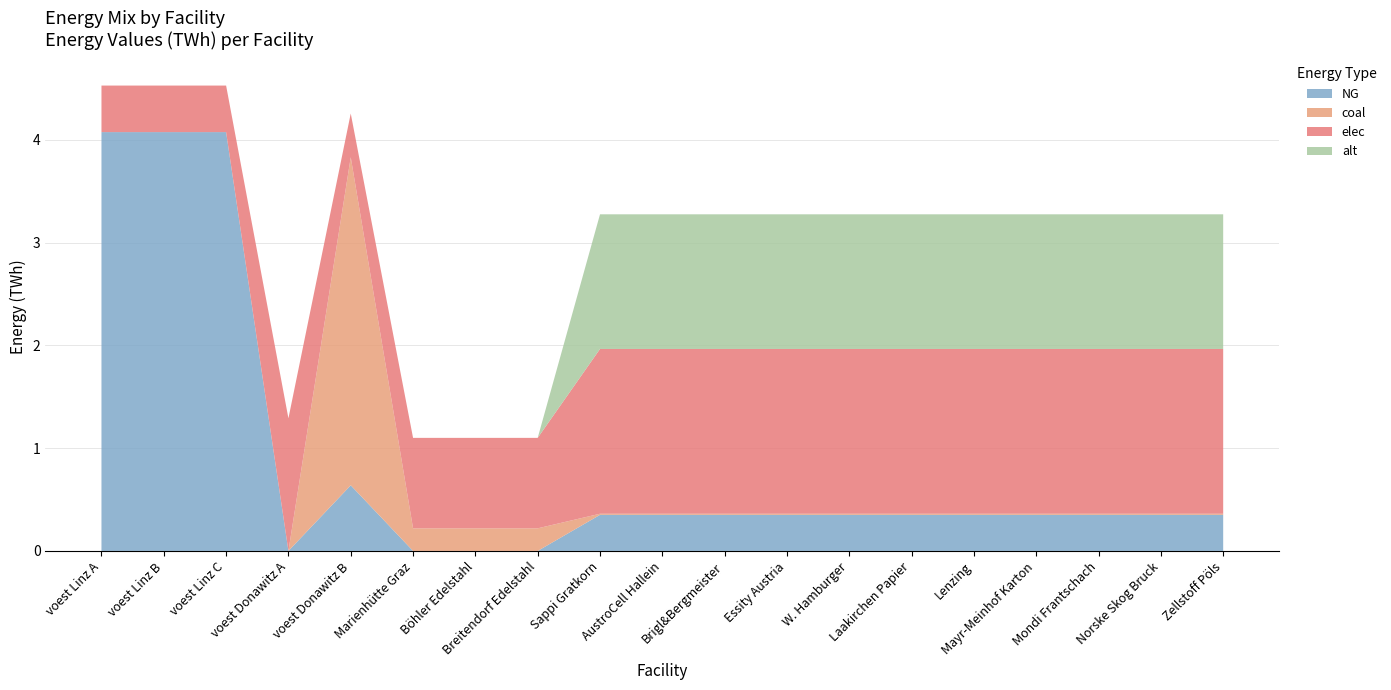

Reading right to left, list all the values displayed in this chart.

NG: 0.4	0.4	0.4	0.4	0.4	0.4	0.4	0.4	0.4	0.4	0.4	0.0	0.0	0.0	0.6	0.0	4.1	4.1	4.1
coal: 0.0	0.0	0.0	0.0	0.0	0.0	0.0	0.0	0.0	0.0	0.0	0.2	0.2	0.2	3.2	0.0	0.0	0.0	0.0
elec: 1.6	1.6	1.6	1.6	1.6	1.6	1.6	1.6	1.6	1.6	1.6	0.9	0.9	0.9	0.4	1.3	0.5	0.5	0.5
alt: 1.3	1.3	1.3	1.3	1.3	1.3	1.3	1.3	1.3	1.3	1.3	0.0	0.0	0.0	0.0	0.0	0.0	0.0	0.0